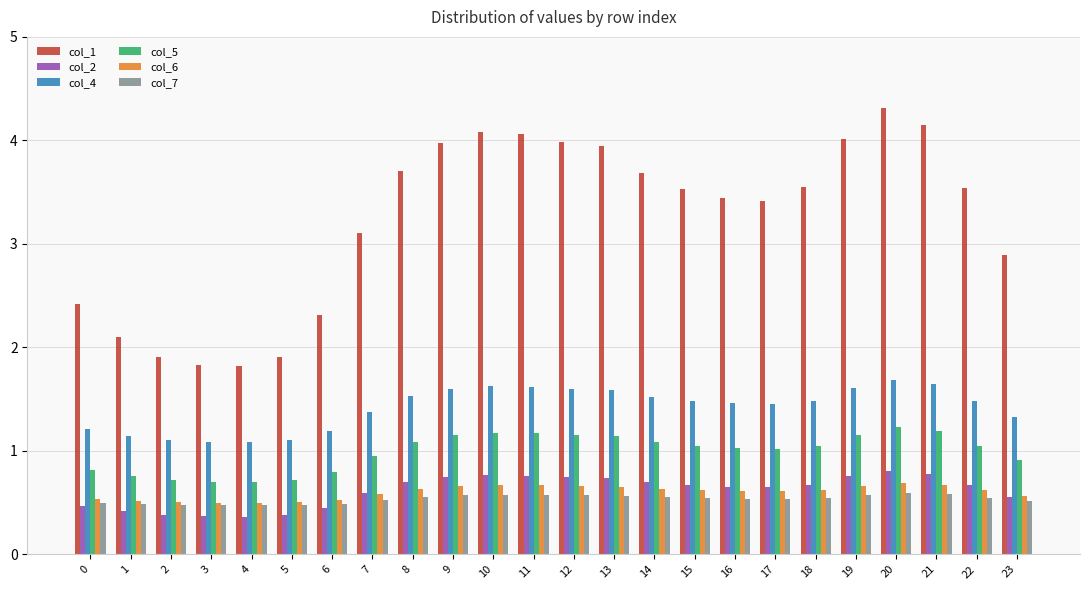

How many groups of bars are there?

24